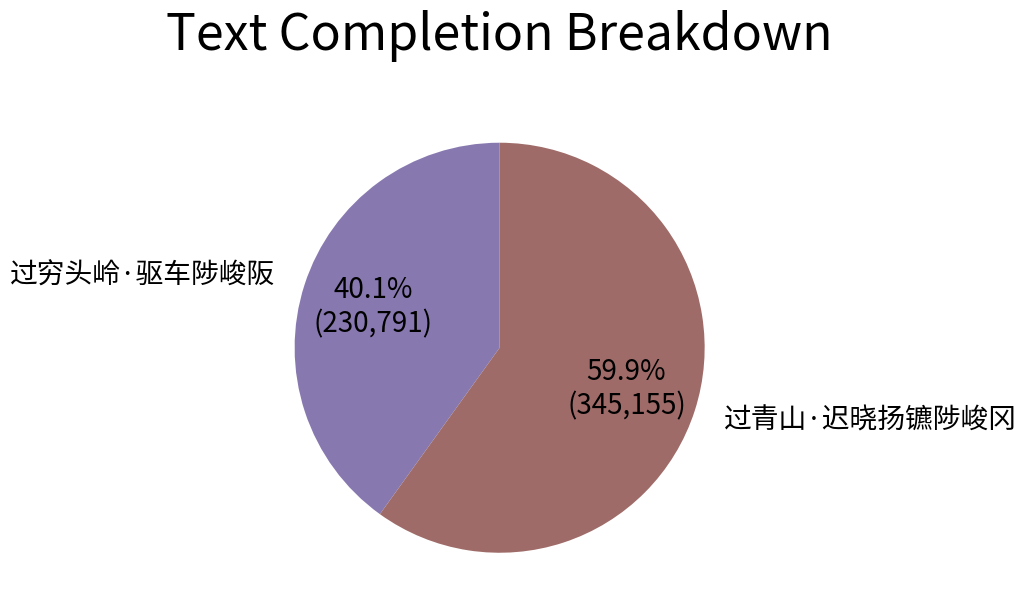

Does 过青山·迟晓扬镳陟峻冈 account for over 50% of the chart?

Yes